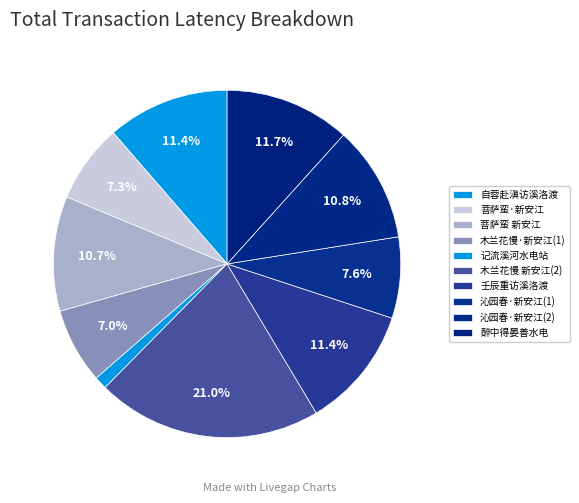

How many slices are in this pie chart?

10